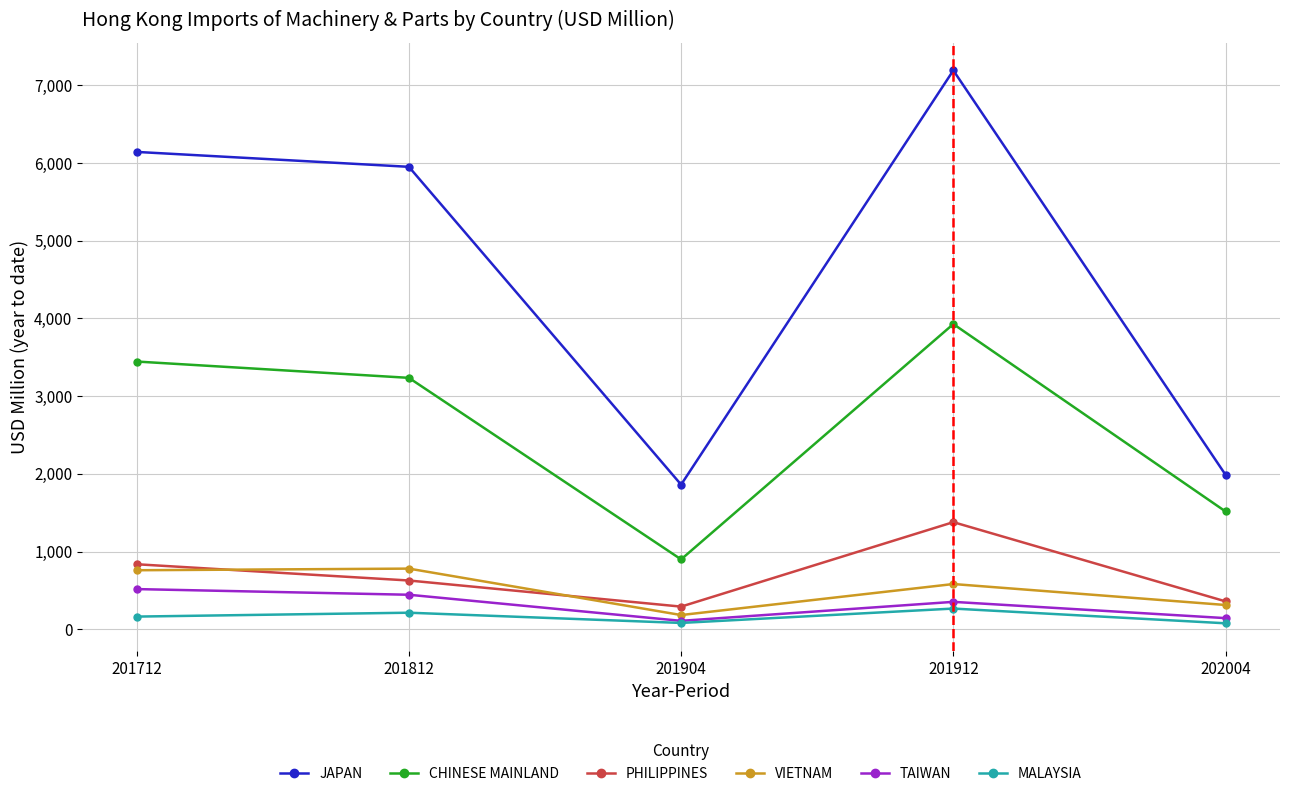

What is the difference between the JAPAN values at 201712 and 201812?

191.7